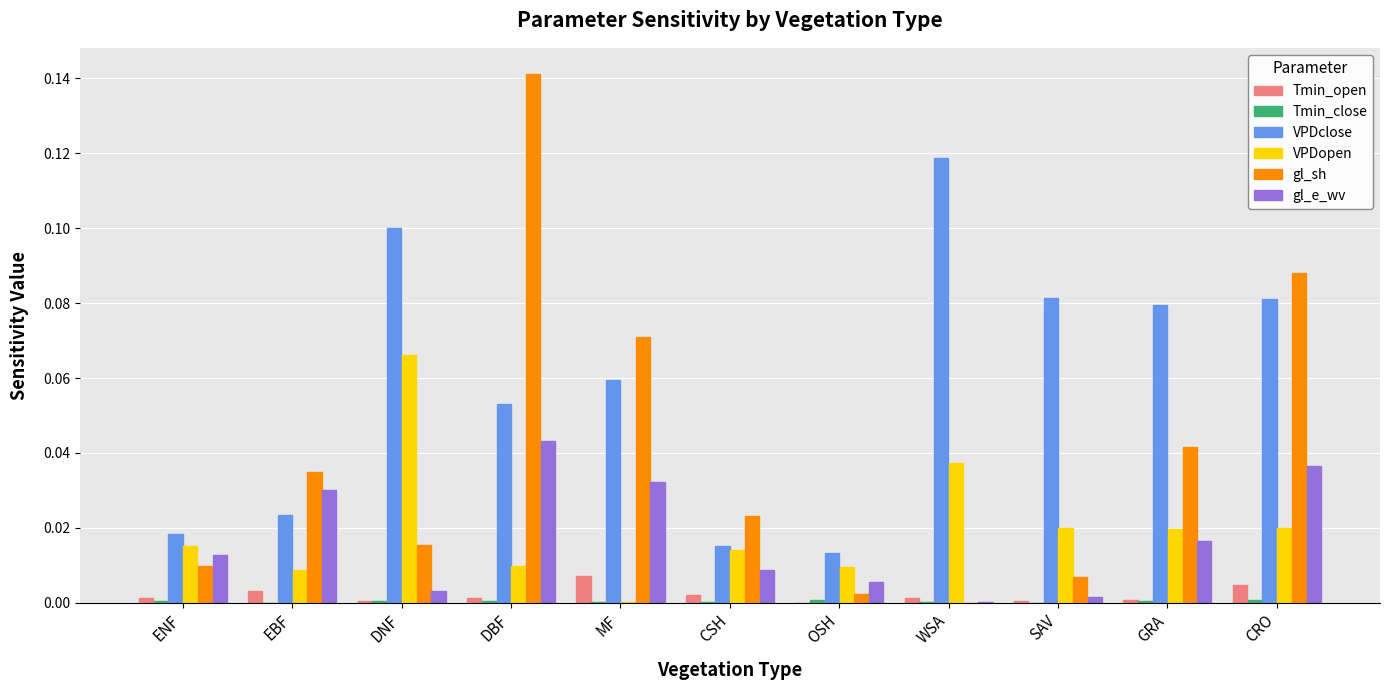

Is the value of gl_sh at EBF greater than the value of VPDopen at DNF?

No